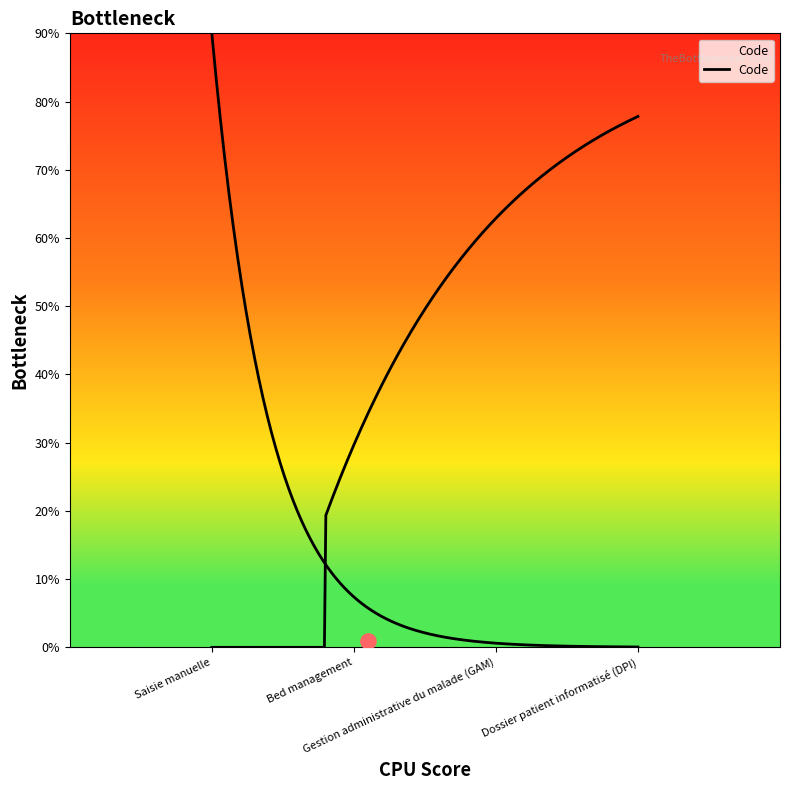

Approximately how many times larger is the value at Gestion administrative du malade (GAM) compared to Saisie manuelle?

3.0